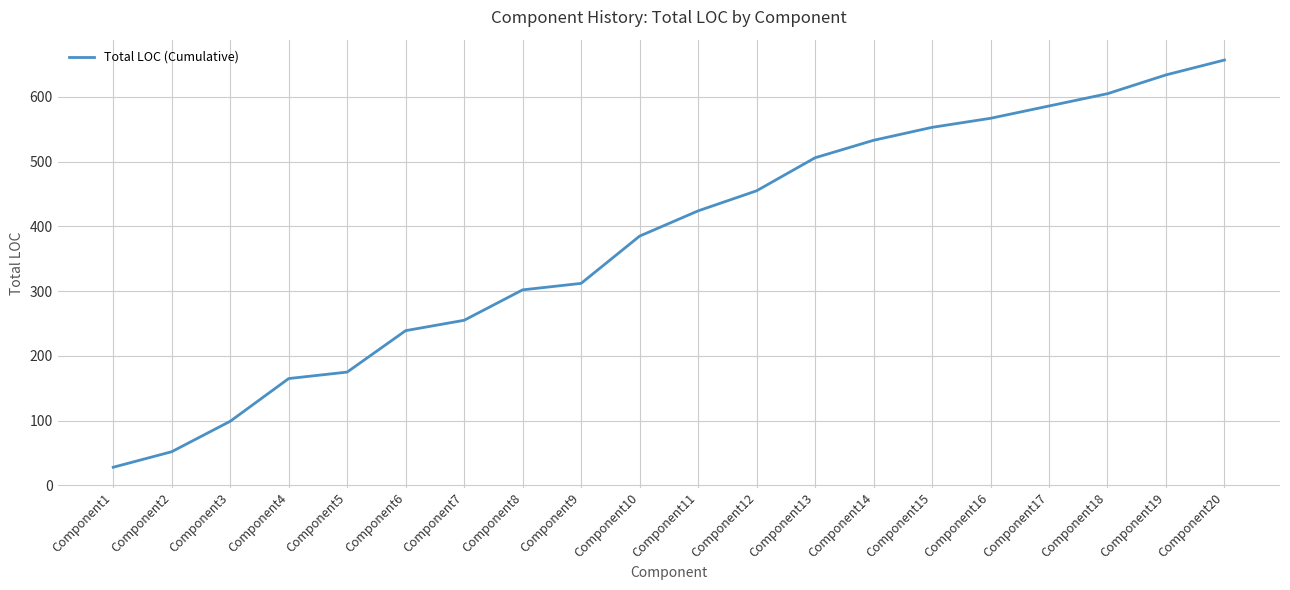

Approximately how many times larger is the value at Component19 compared to Component3?

6.4